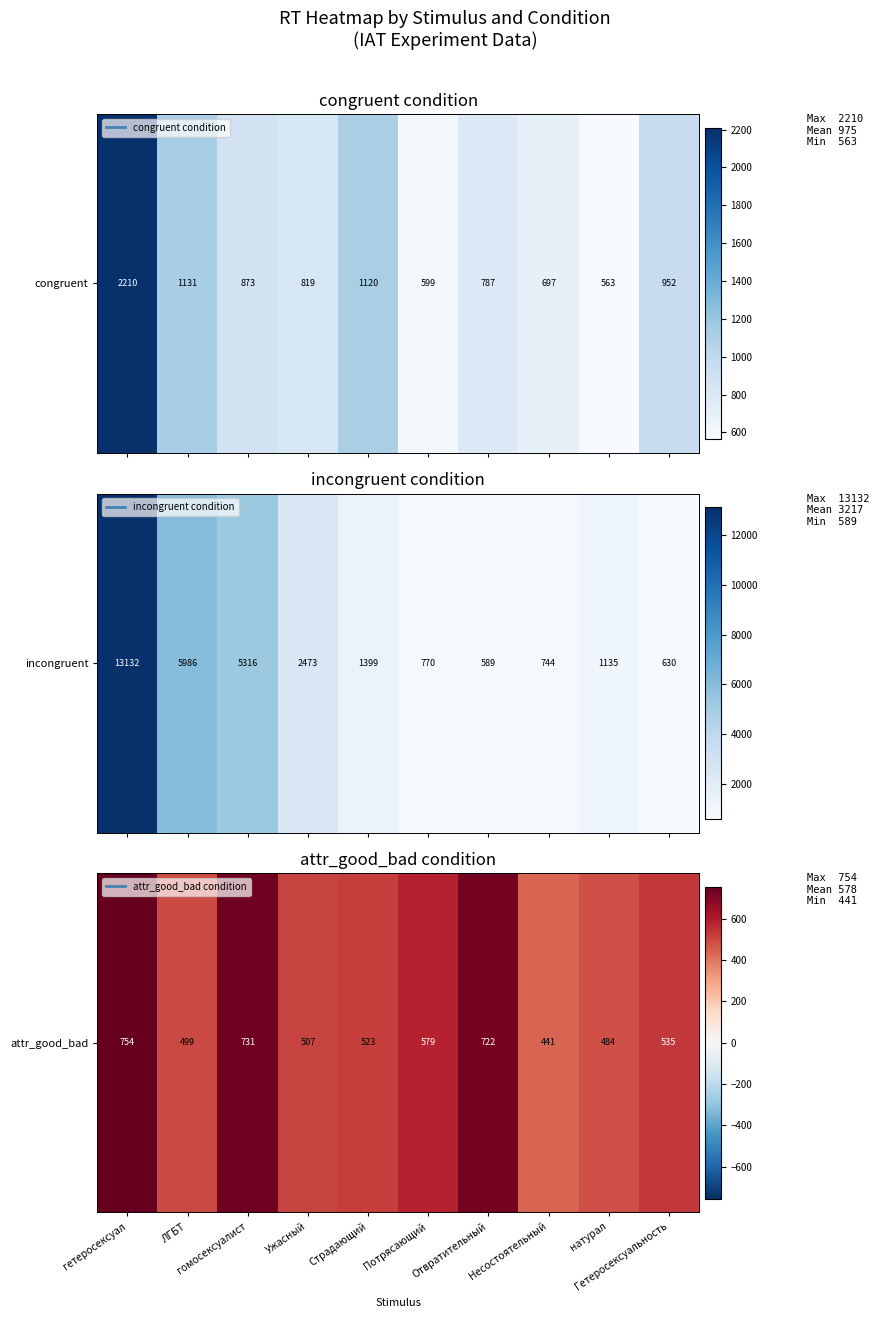

Rank the categories by value from highest to lowest.

гетеросексуал, гомосексуалист, Отвратительный, Потрясающий, Гетеросексуальность, Страдающий, Ужасный, ЛГБТ, натурал, Несостоятельный